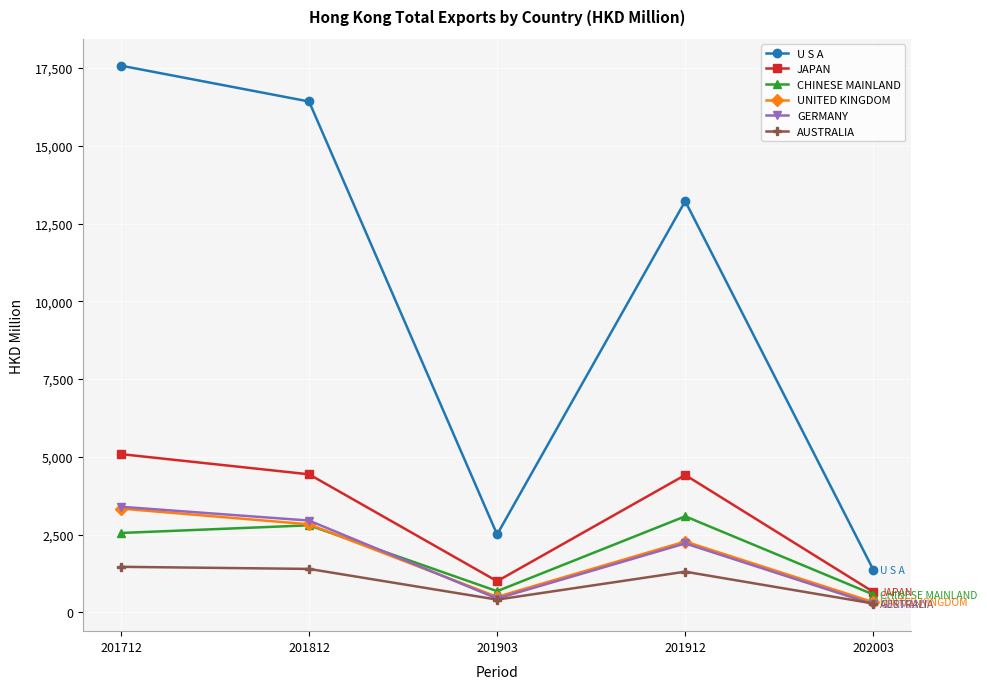

Where is GERMANY nearest to the value 1829?

201912